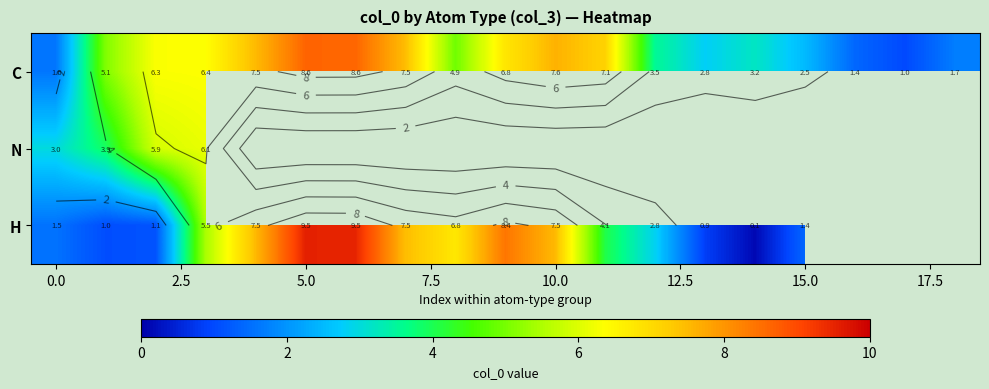

How many values in the H series are below 6?

9